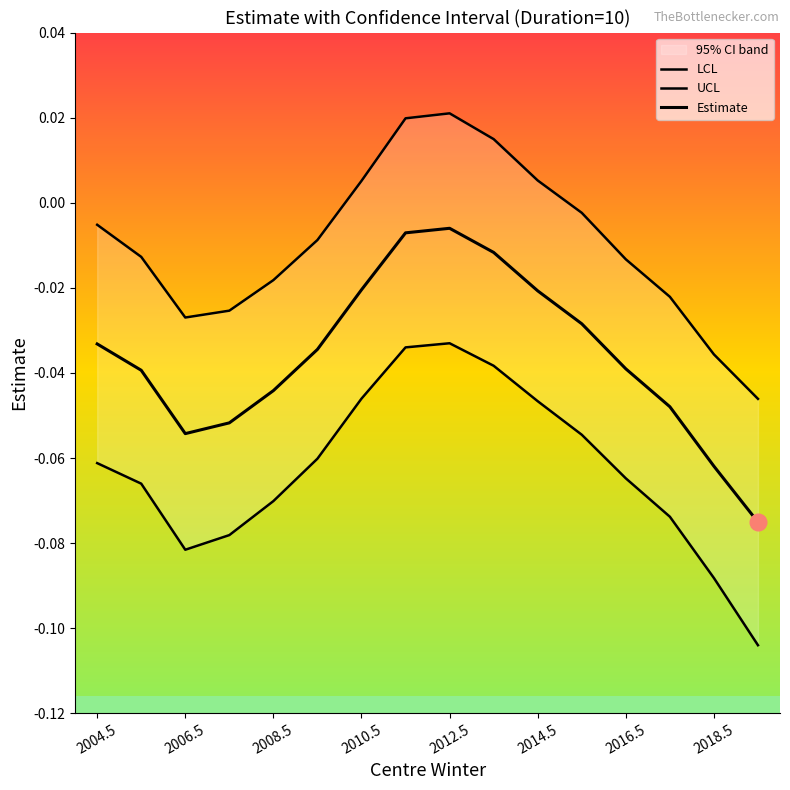

Rank the series by their maximum value, from lowest to highest.

LCL, Estimate, UCL